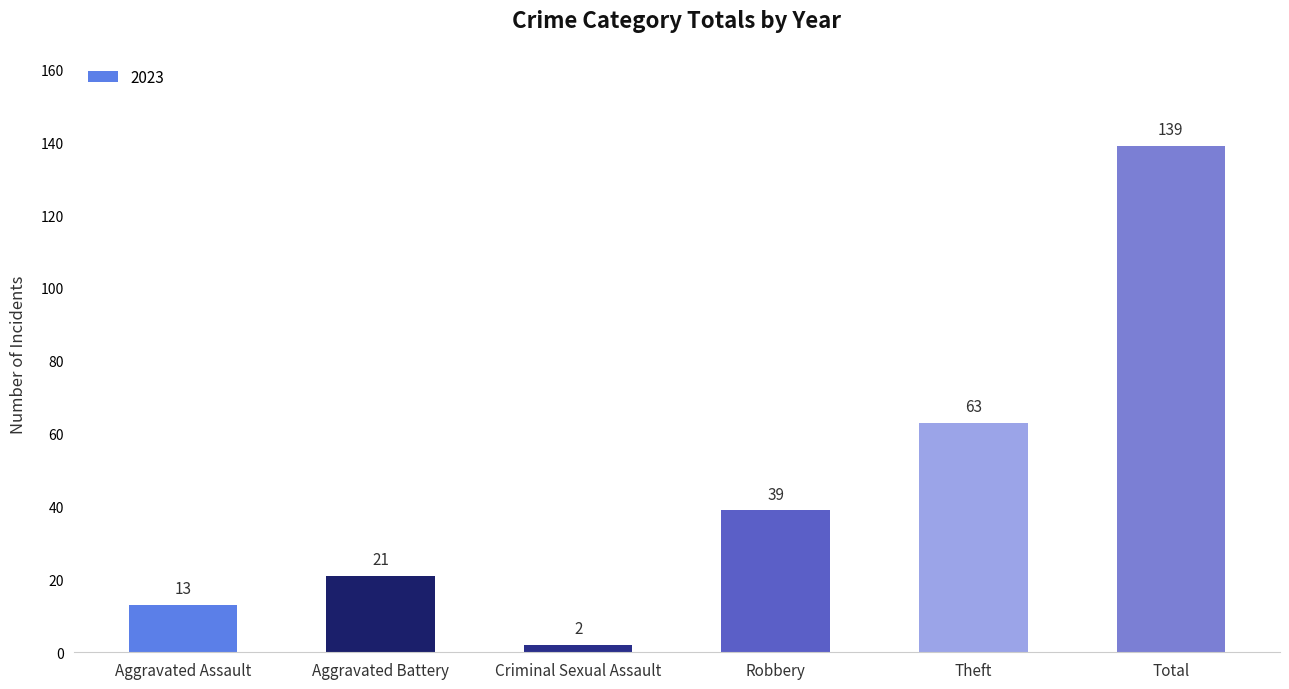

What is the average value?

46